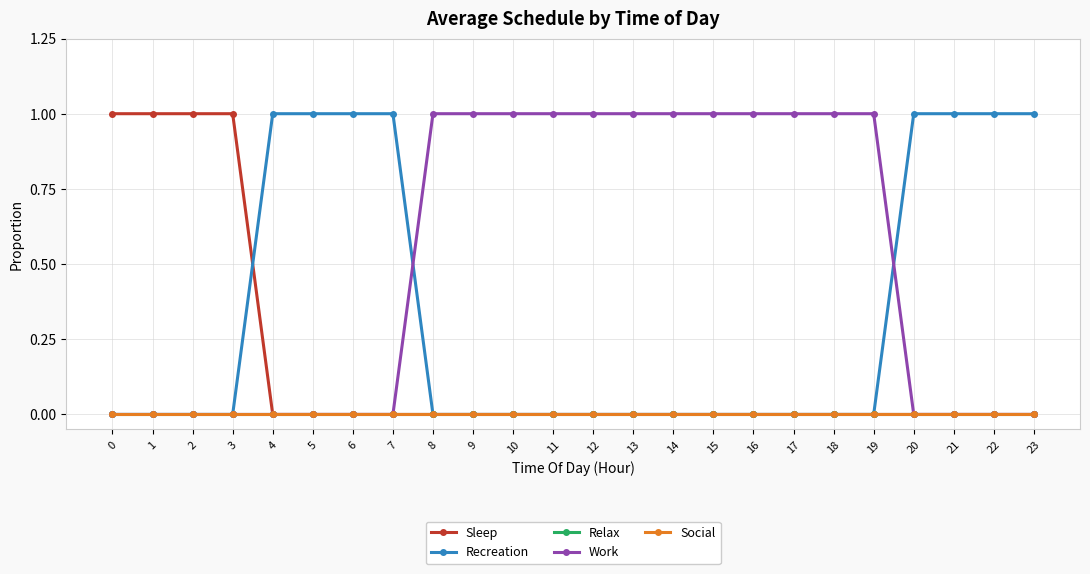

At how many categories does at least one series exceed 0?

24